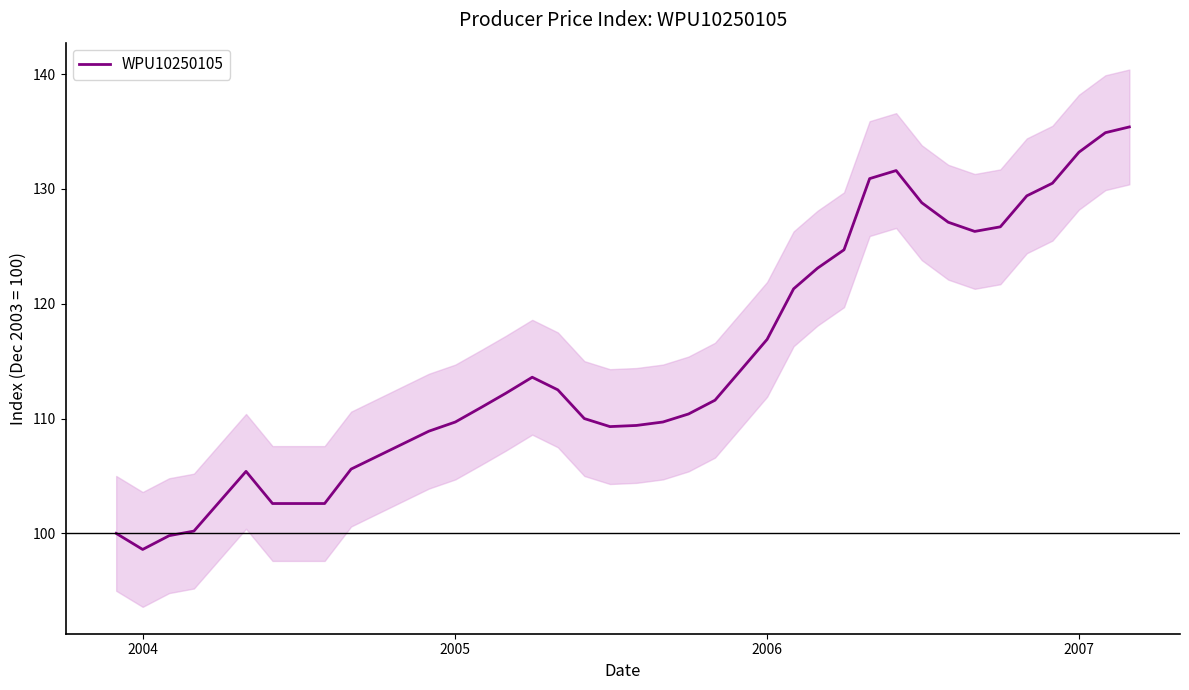

At which label does WPU10250105 reach its minimum?

2004